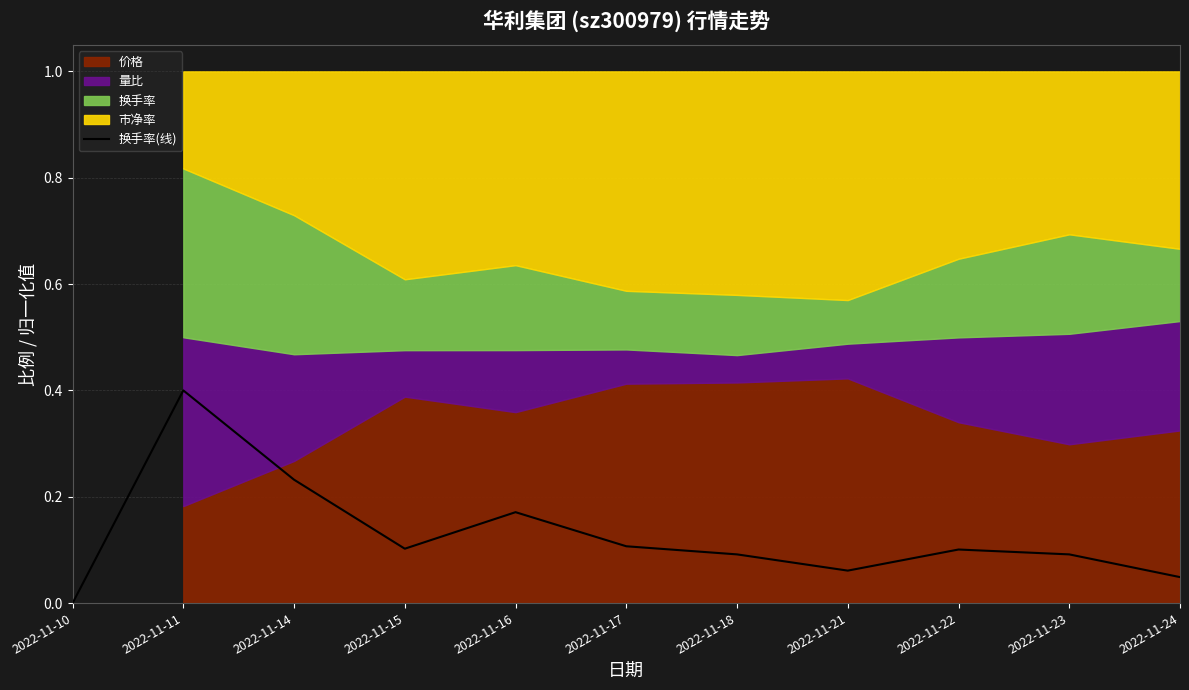

At which category does the chart reach its minimum across all series?

2022-11-10